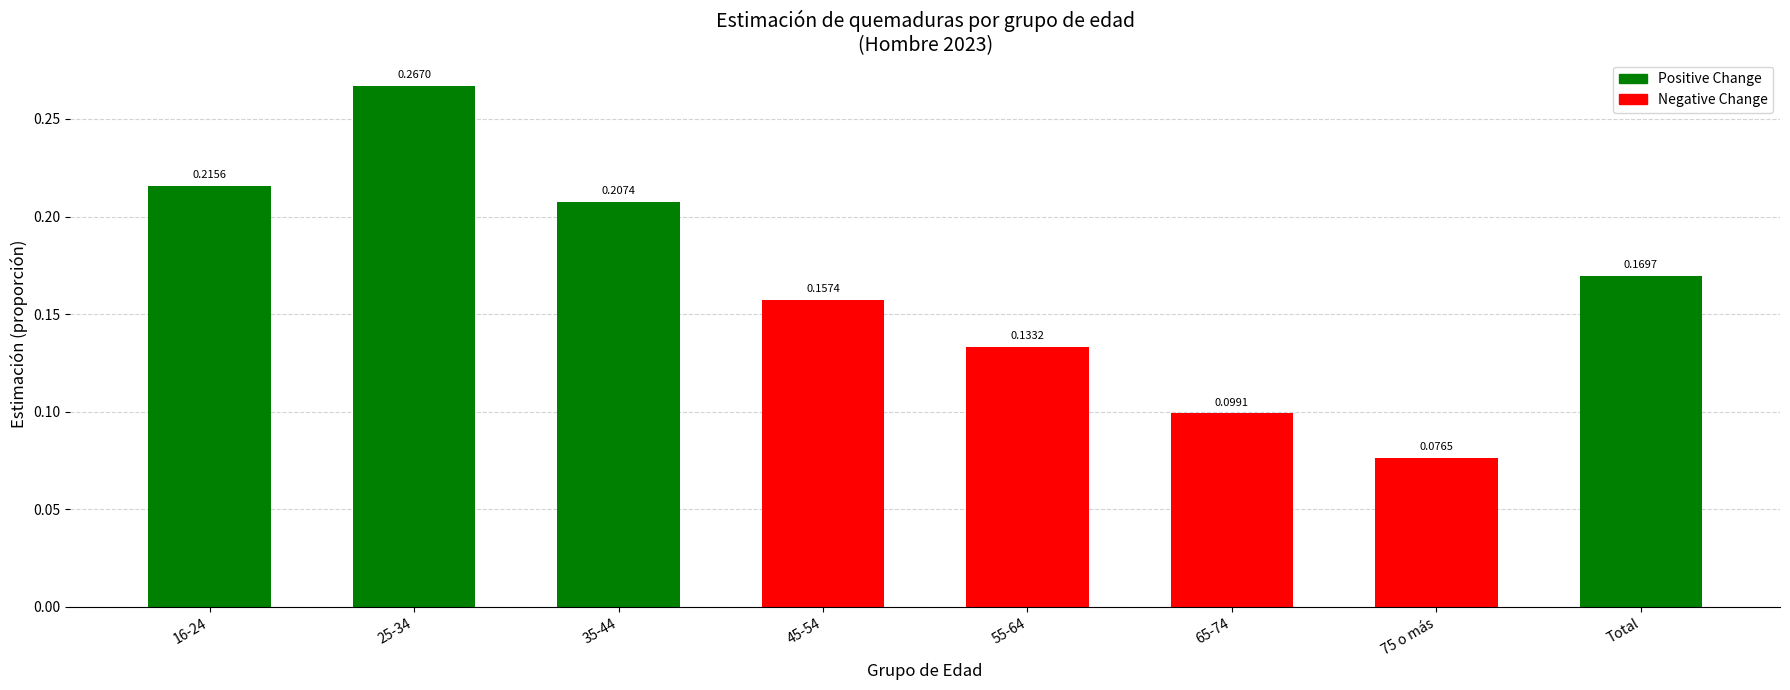

What is the sum of all values?

1.3